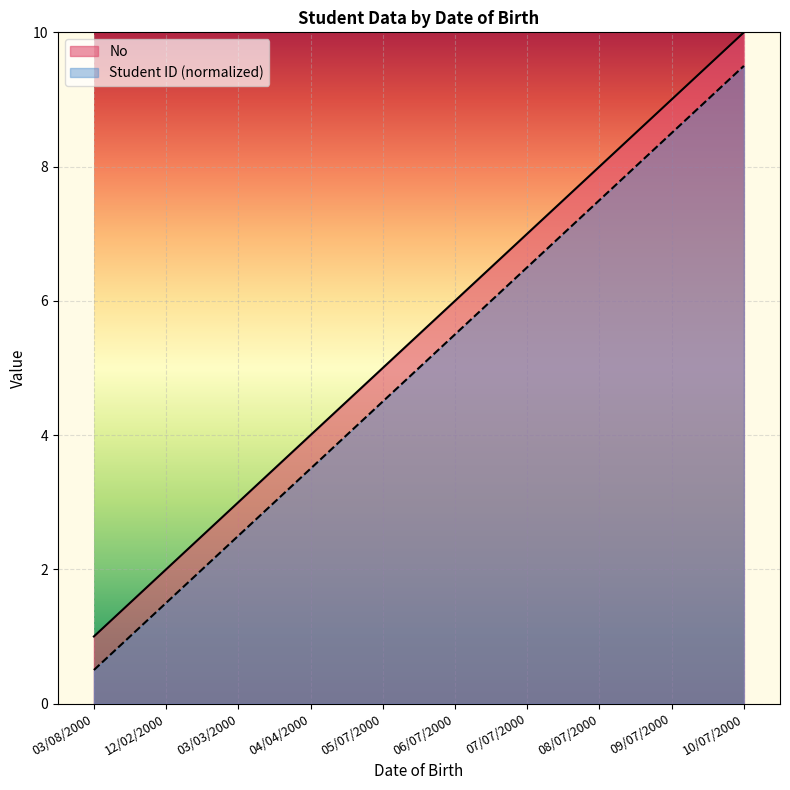

What position from the left is 05/07/2000?

5